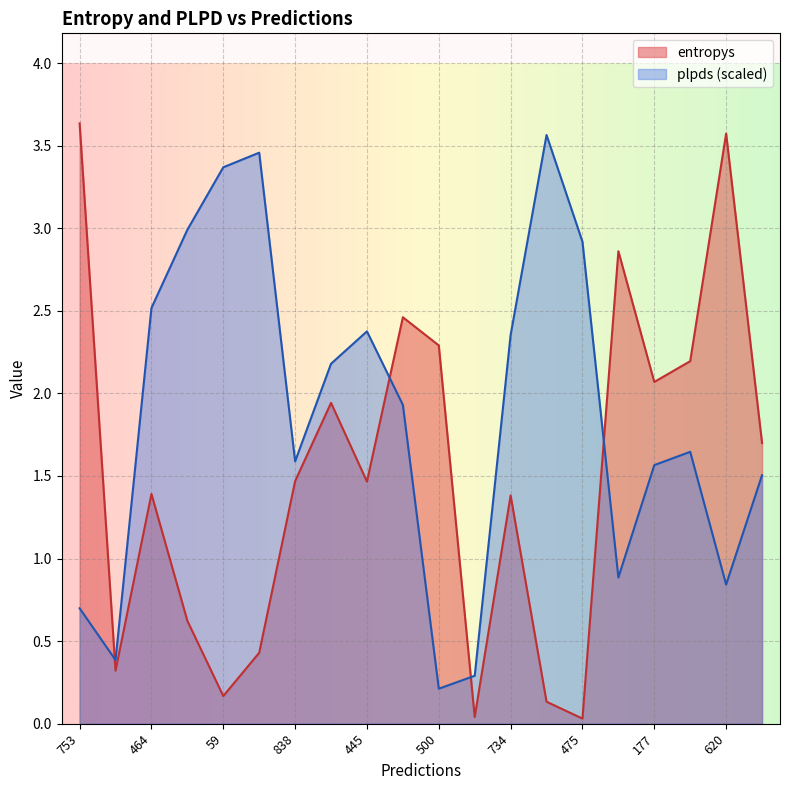

Is the value of entropys at 177 greater than the value of plpds at 177?

Yes